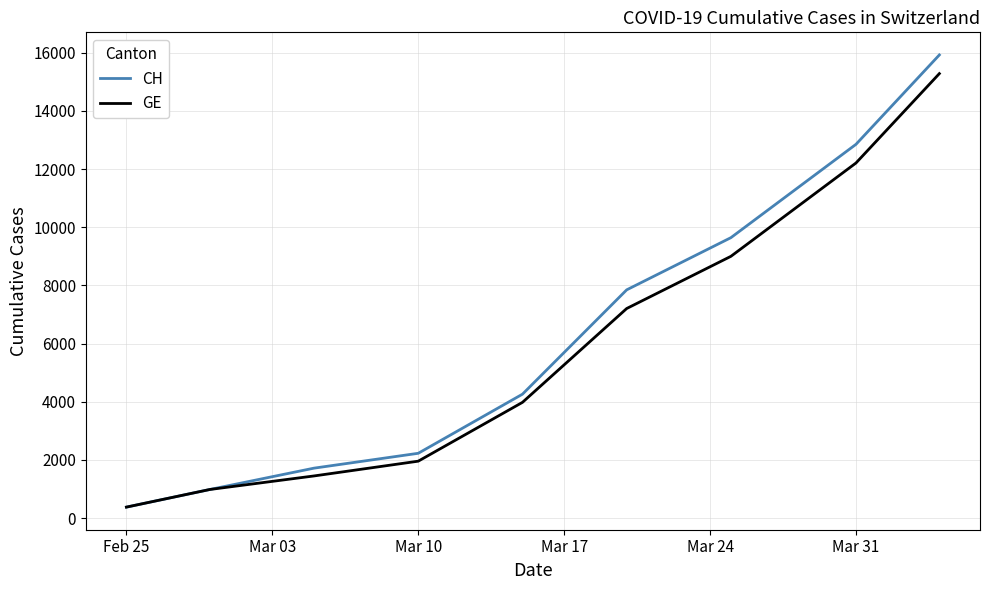

Which series has the largest range (max minus min)?

CH